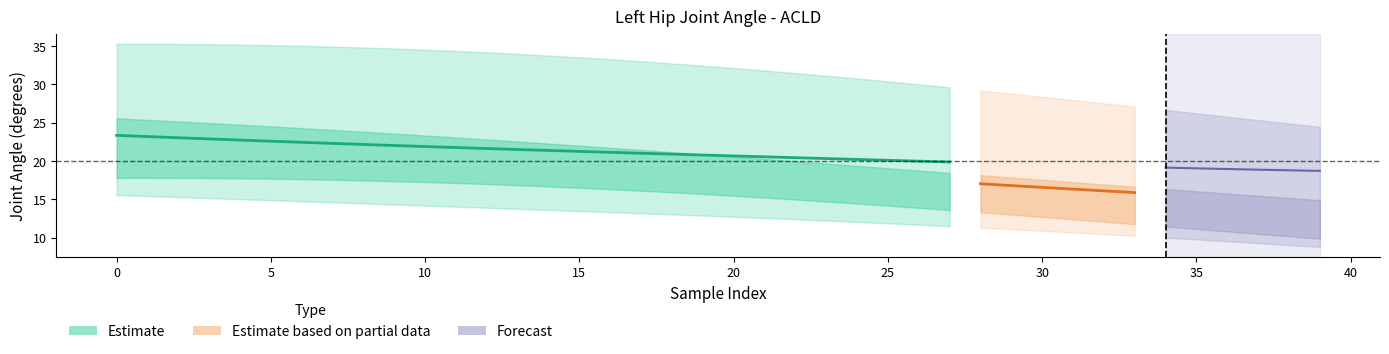

Between 22 and 35, which is larger?

22